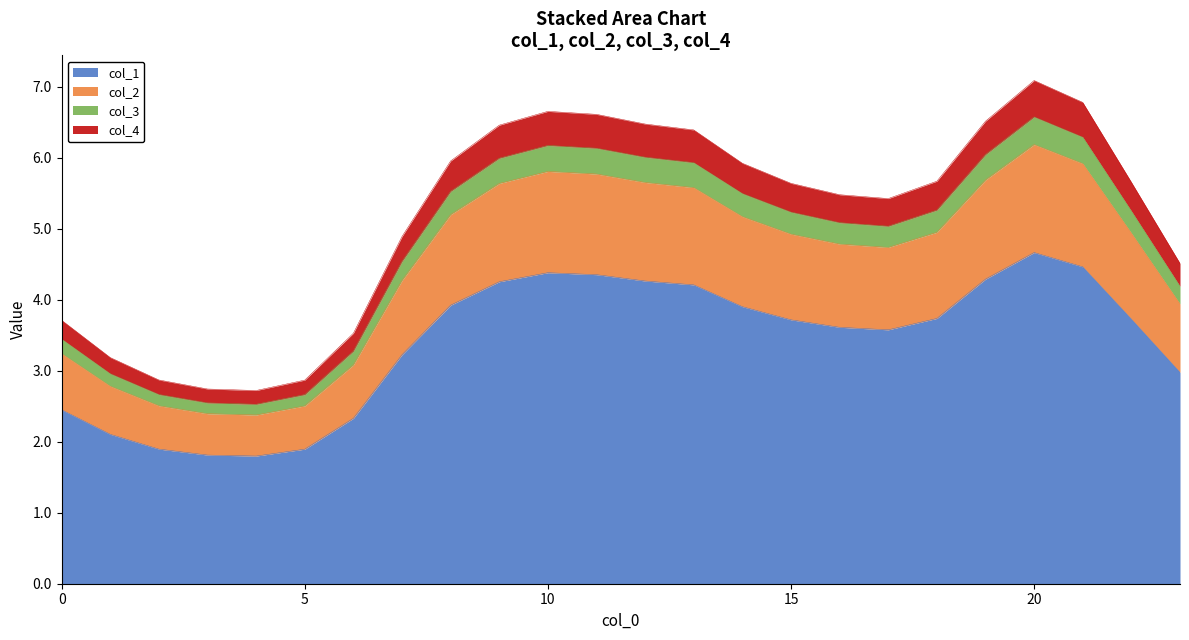

What is the maximum value for col_1?

4.7